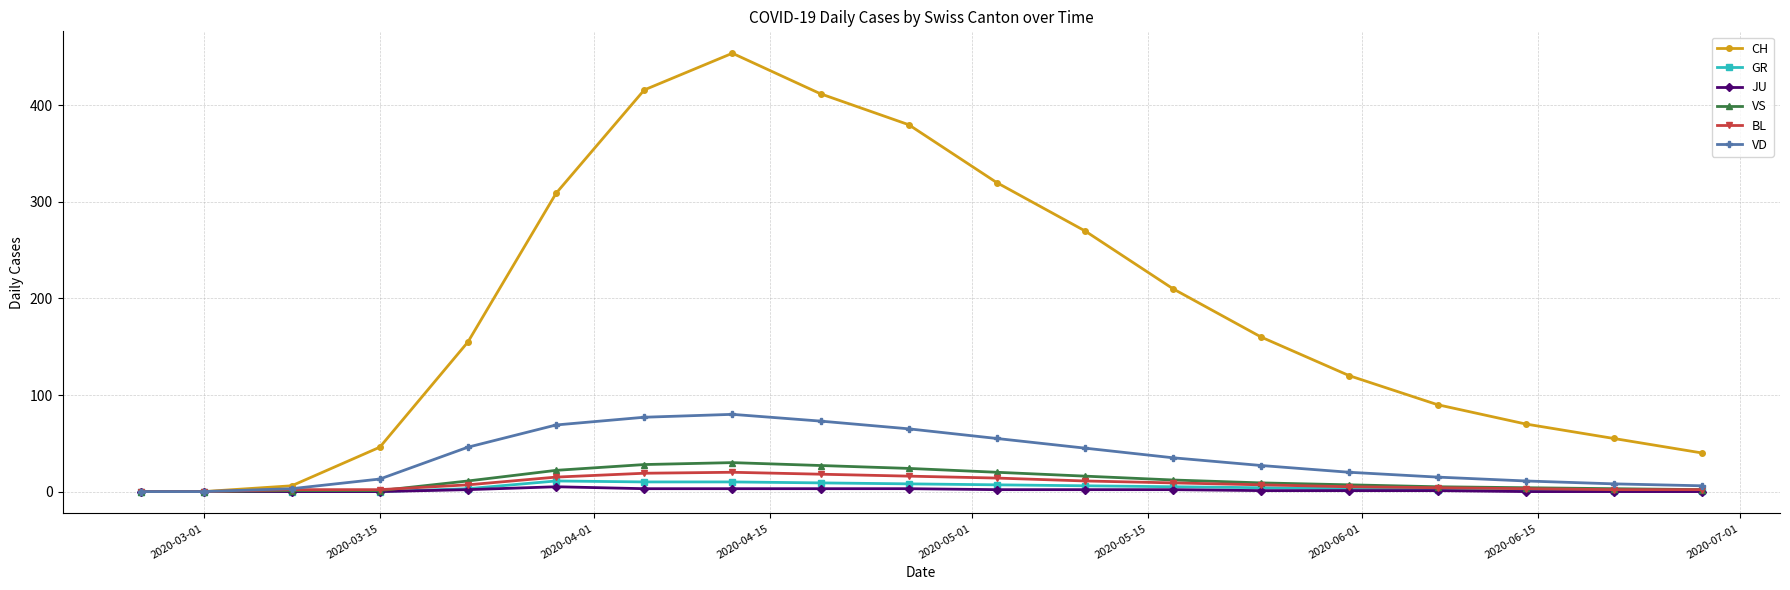

What are all the series names shown in the legend?

CH, GR, JU, VS, BL, VD